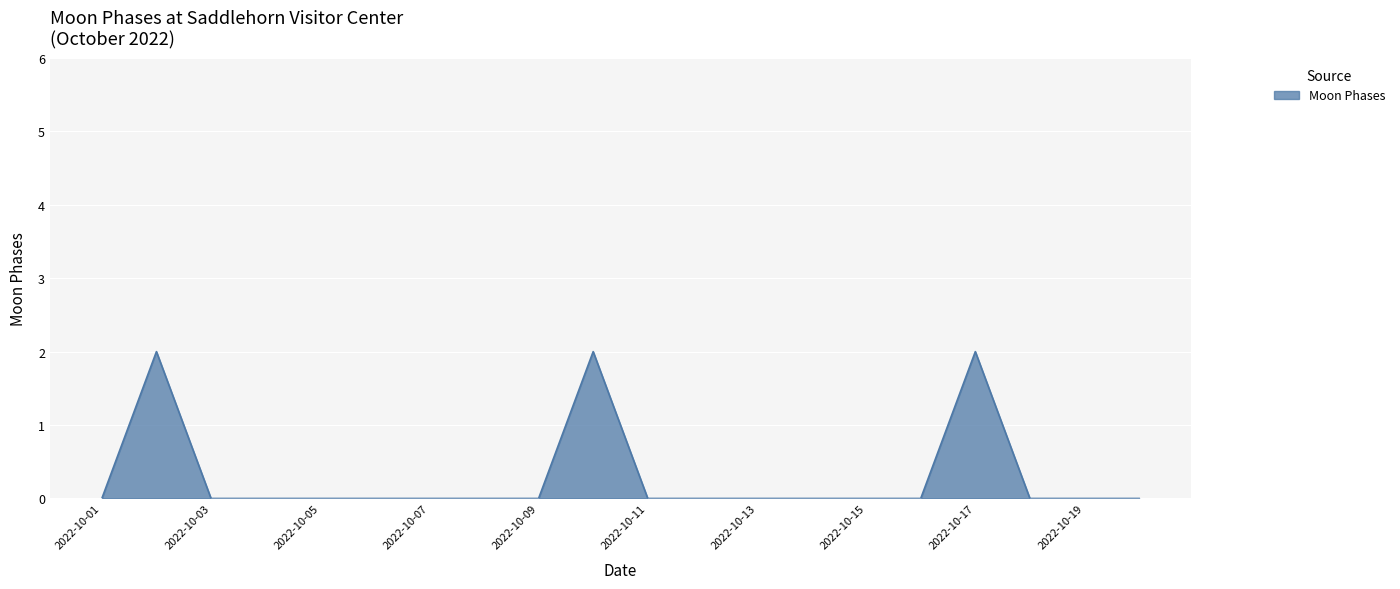

How many categories are shown in the chart?

20